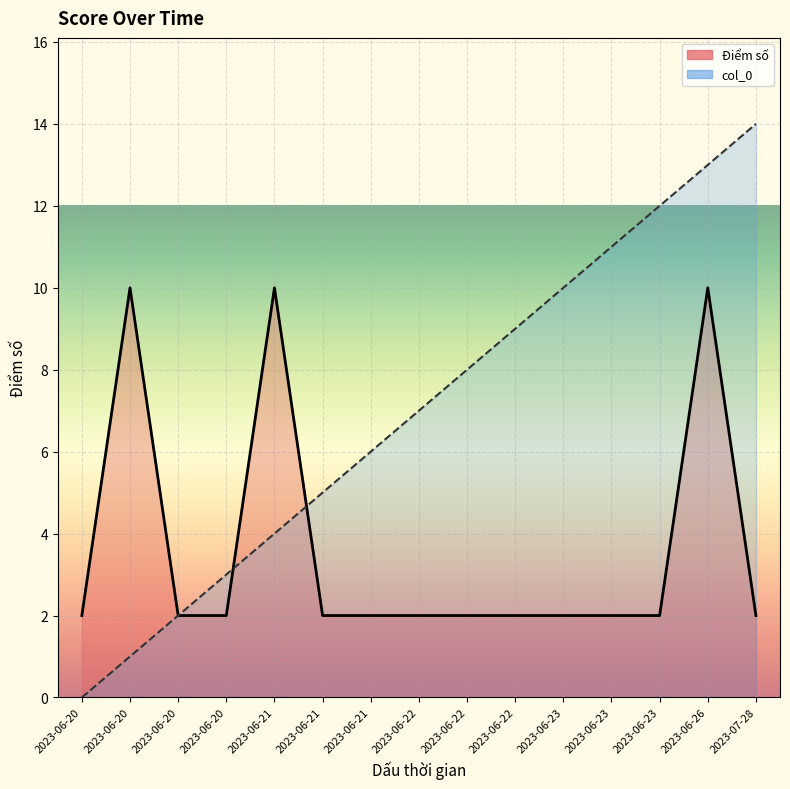

What is the approximate value of col_0 at 2023-06-22, to the nearest 10?

10